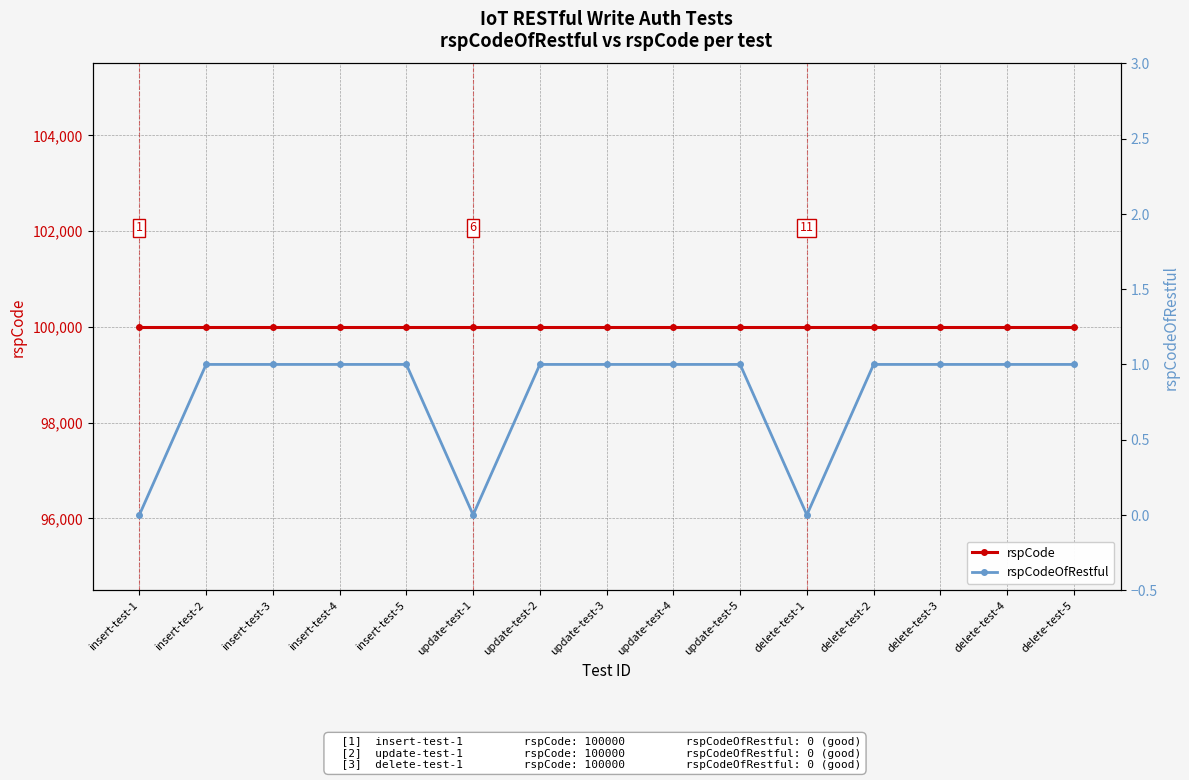

How many lines are shown in the chart?

2